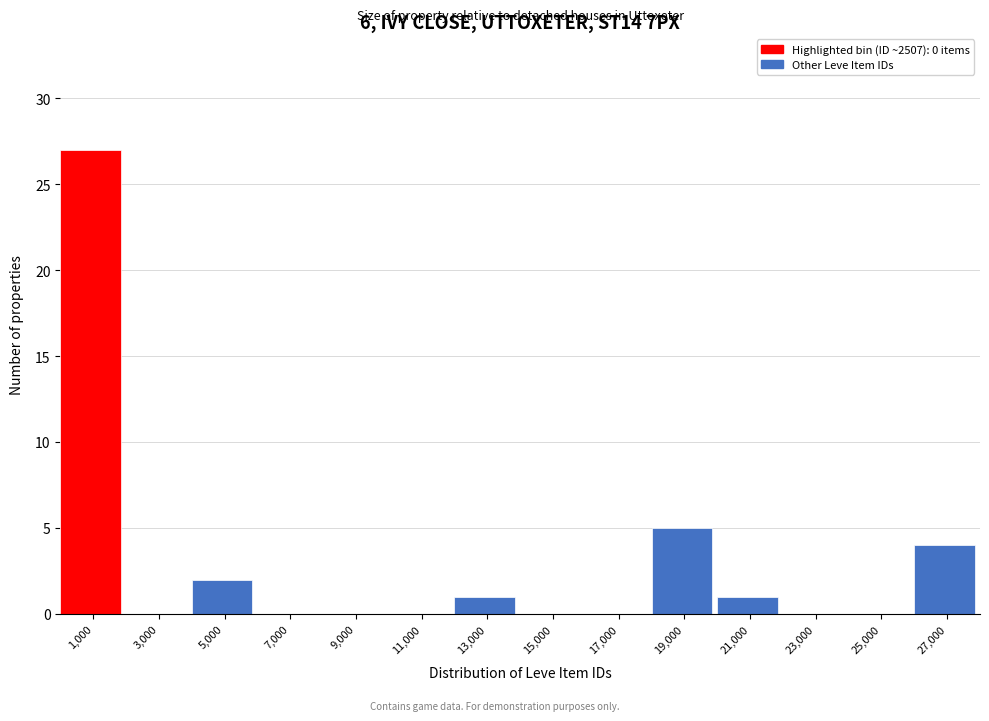

Reading right to left, transcribe all the data shown in this chart.

27,000=4	25,000=0	23,000=0	21,000=1	19,000=5	17,000=0	15,000=0	13,000=1	11,000=0	9,000=0	7,000=0	5,000=2	3,000=0	1,000=27